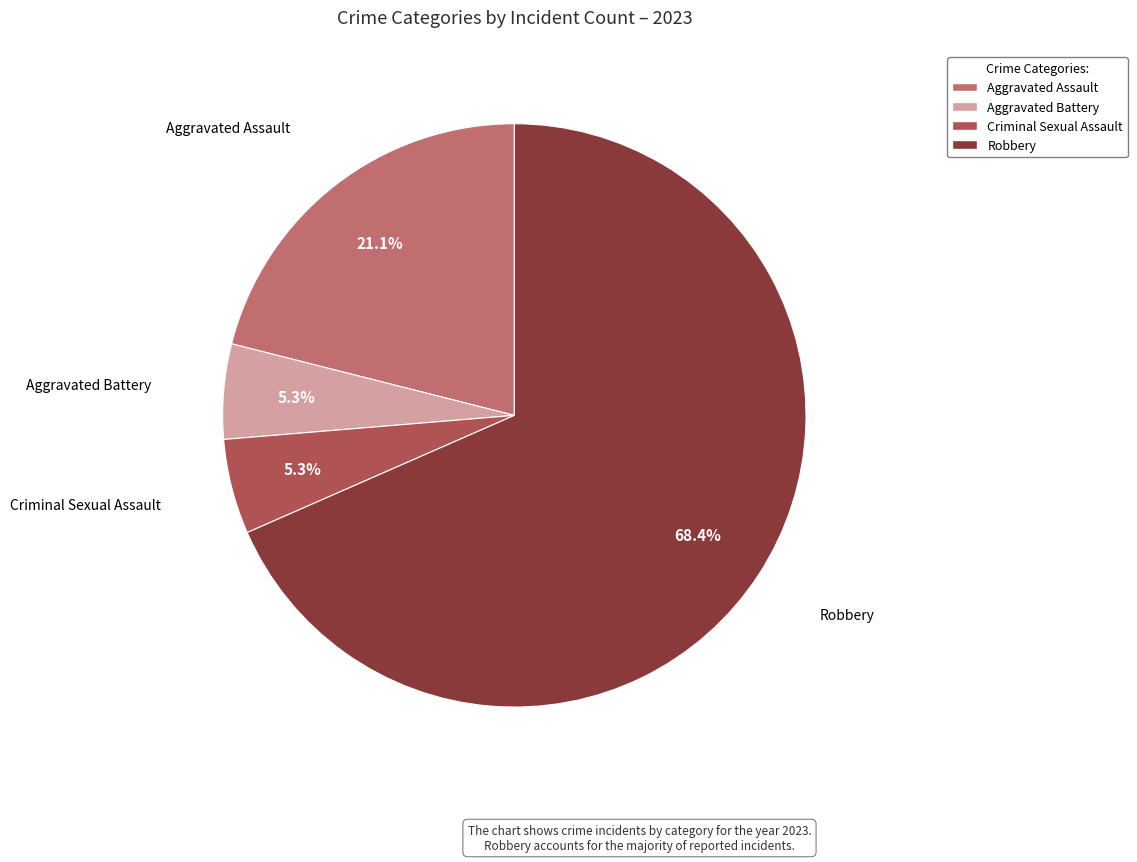

Which category has the biggest portion of the pie?

Robbery